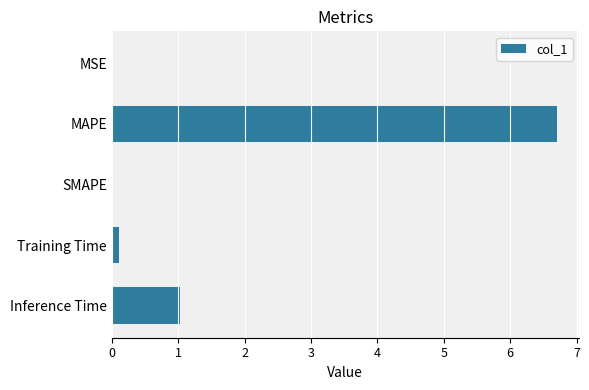

Between Inference Time and MSE, which is larger?

Inference Time